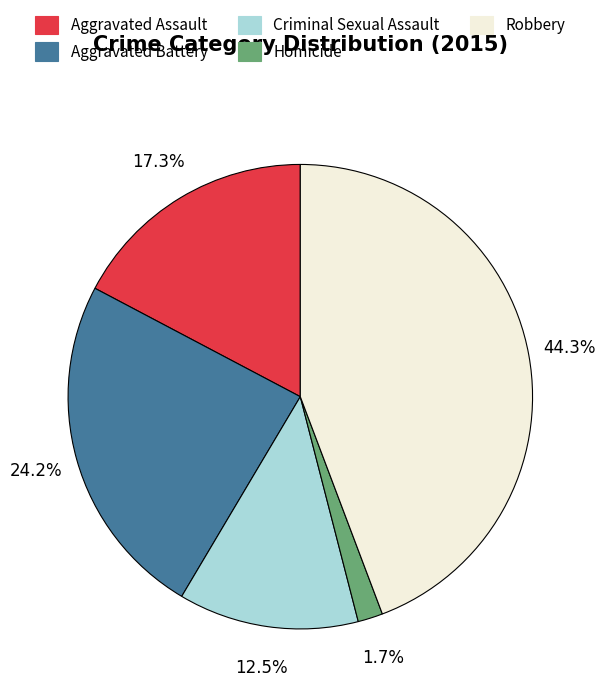

What is the total percentage of Criminal Sexual Assault and Aggravated Assault?

29.8%